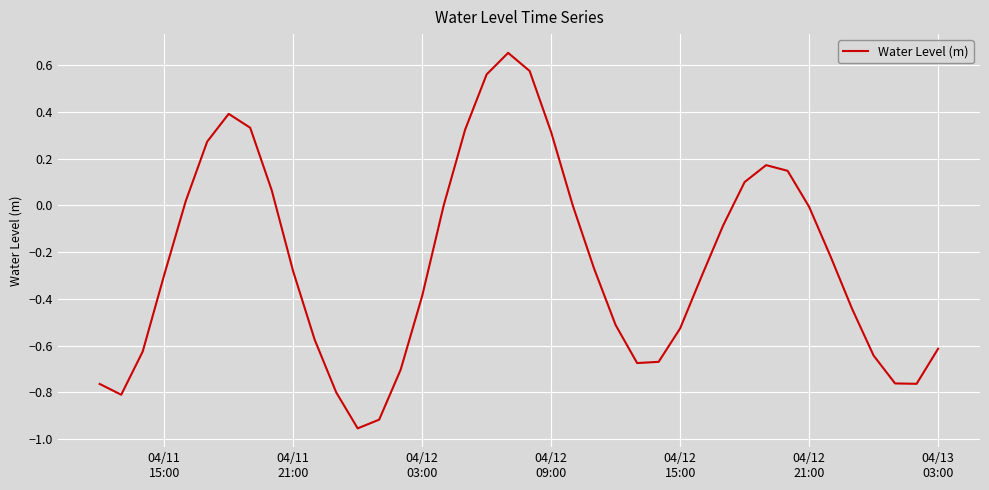

What is the difference between the maximum and minimum values?

1.6